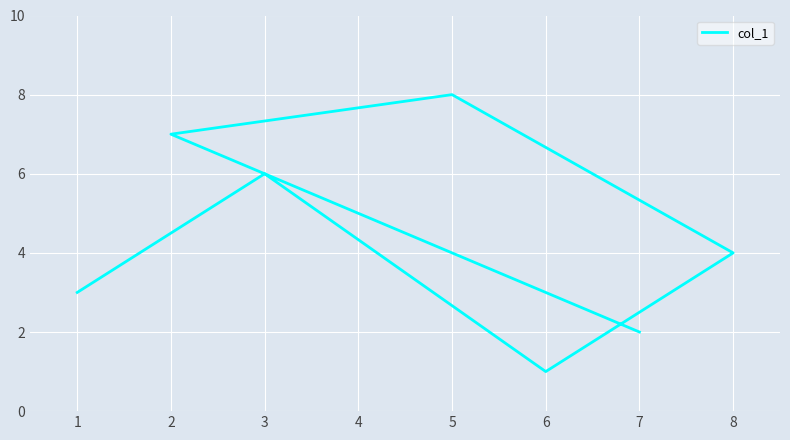

What is the change in value from 6 to 3?

+5